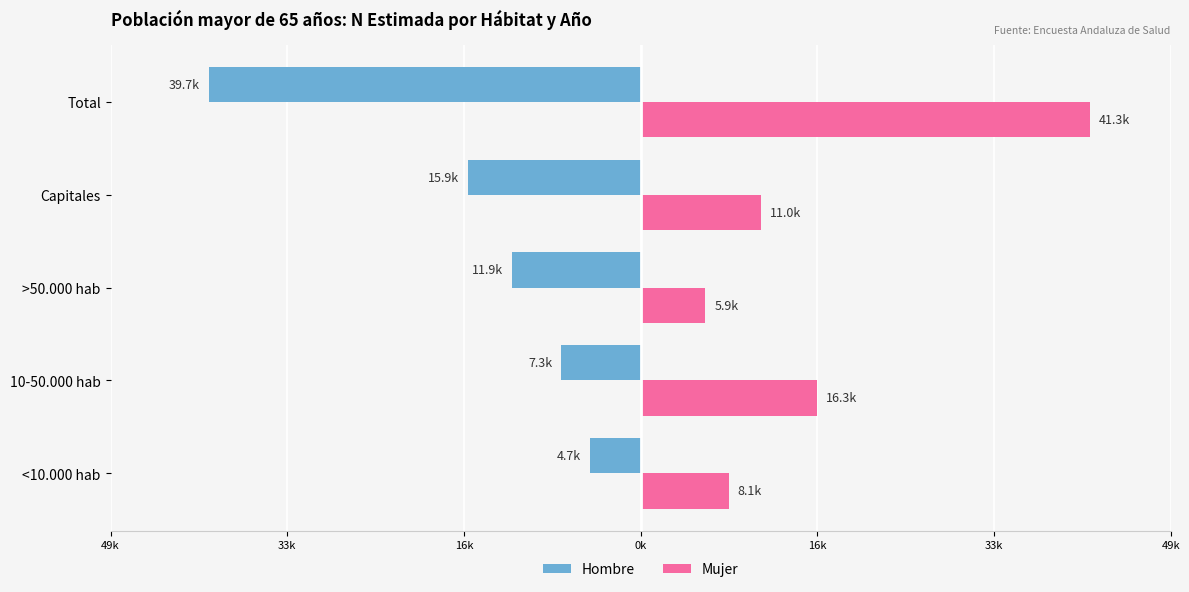

What are all the series names shown in the legend?

Hombre, Mujer